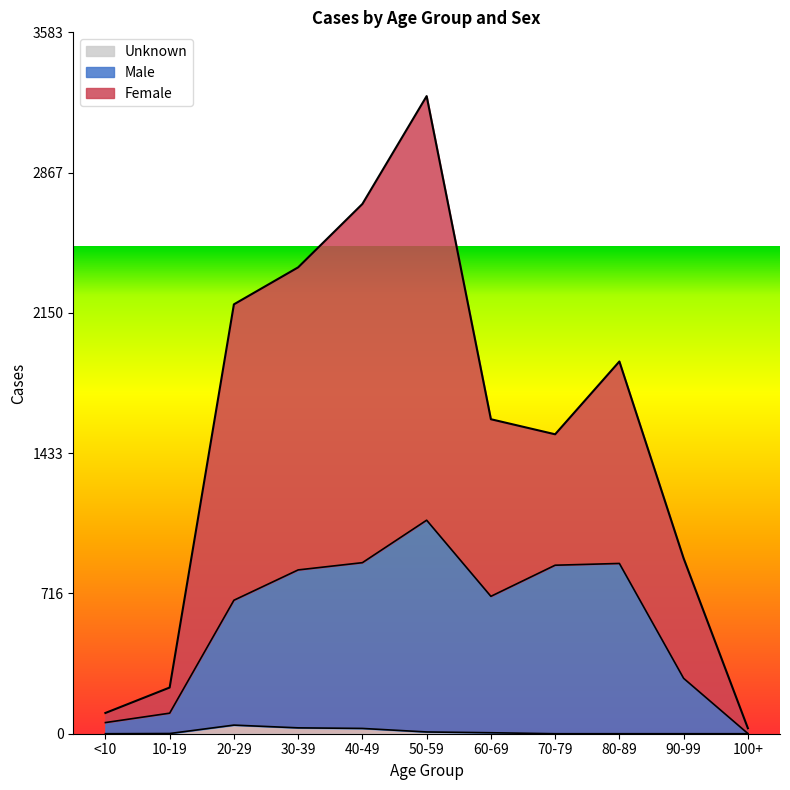

List the series in order of their overall mean, lowest first.

Unknown, Male, Female